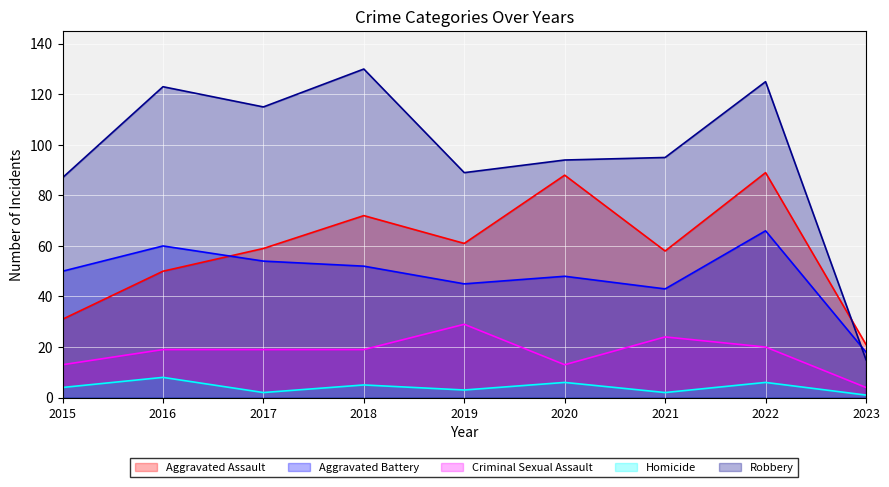

Which category has the lowest value across all series?

2023